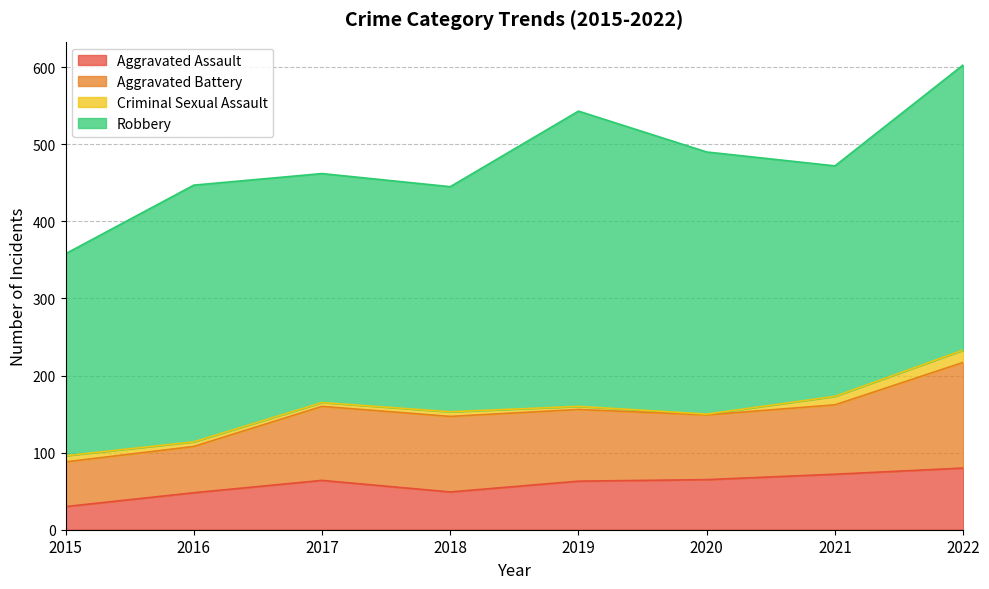

What value does the Aggravated Assault series have at 2017?

64